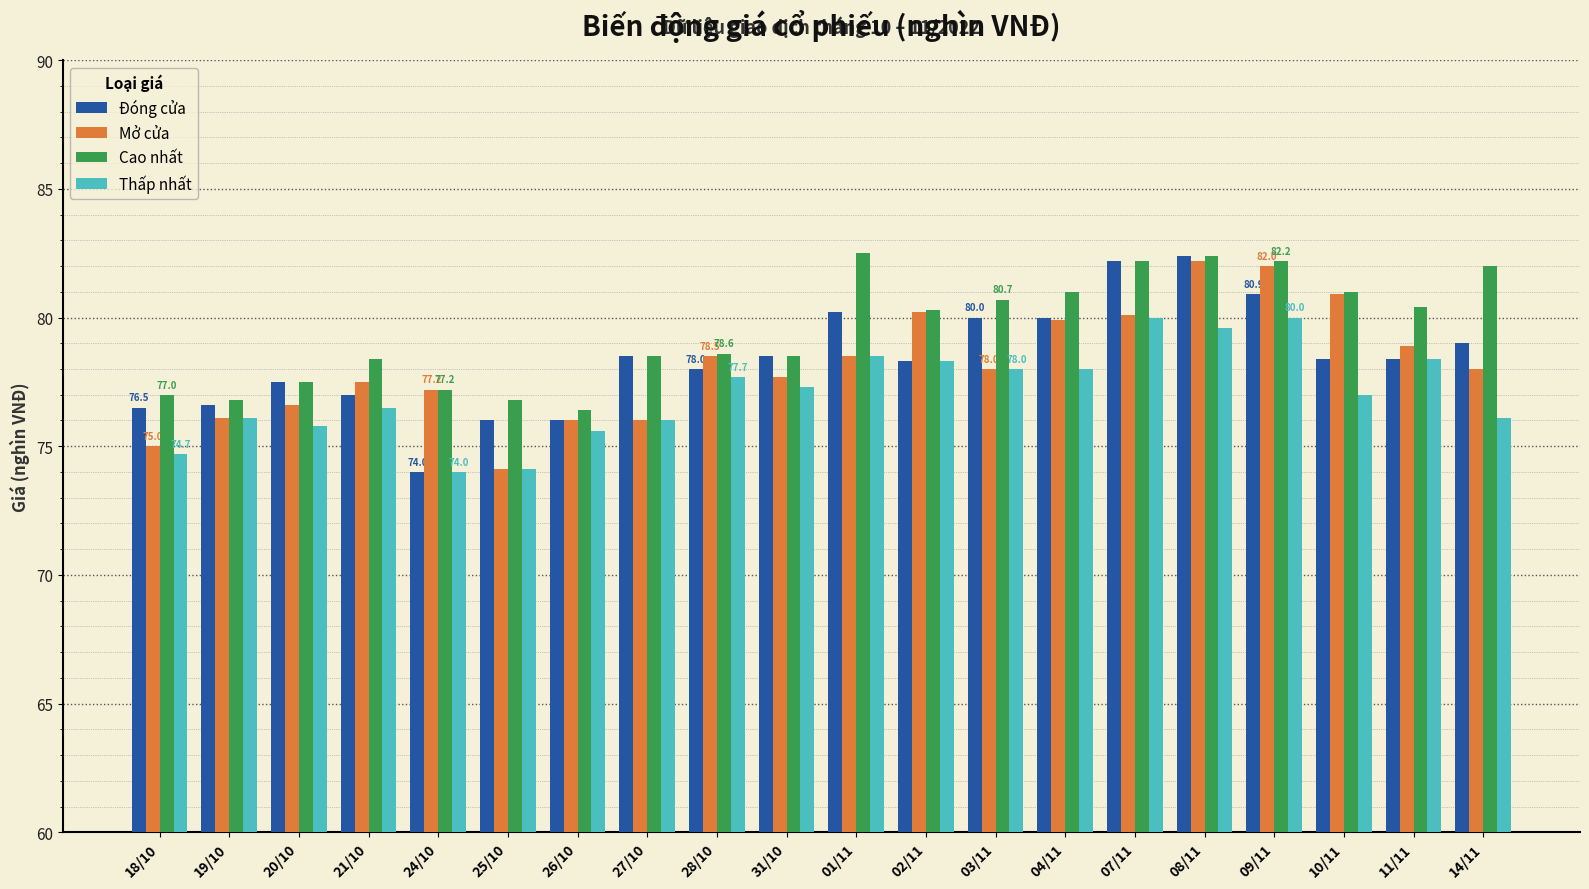

What is the difference between the highest and lowest values at 25/10?

2.7